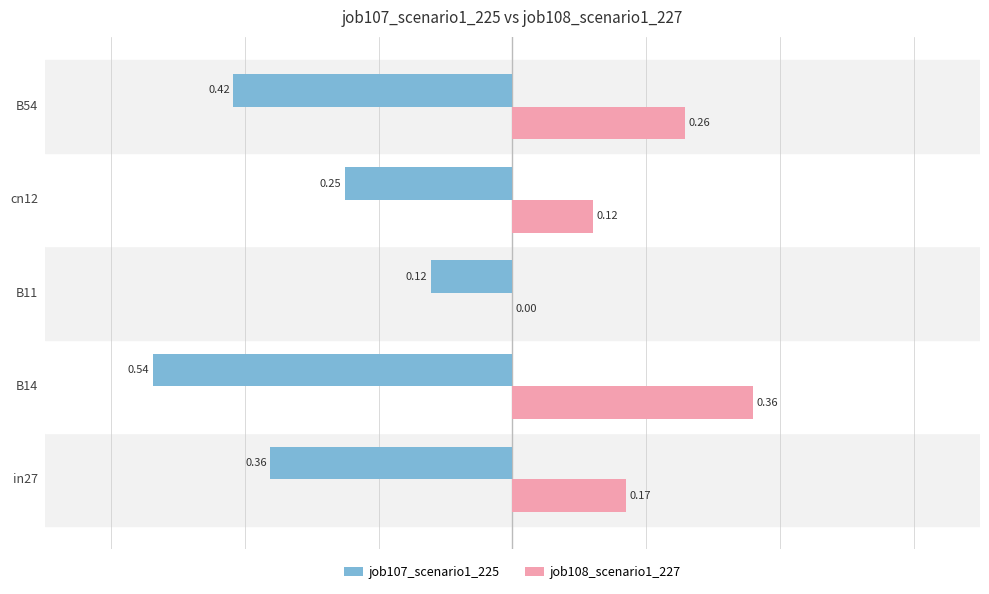

Between B14 and B11, which series saw the biggest shift?

job107_scenario1_225